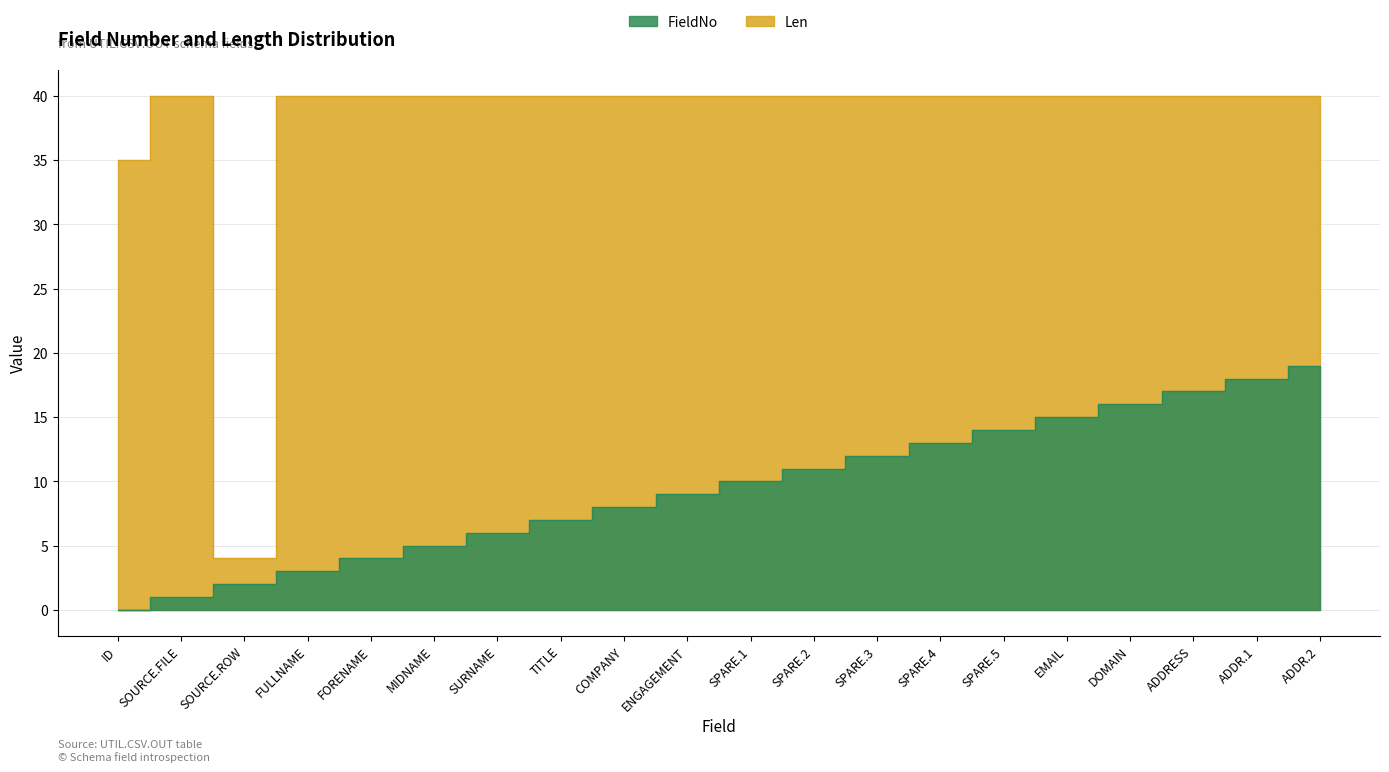

The FieldNo series shows 3 at FULLNAME. True or false?

True